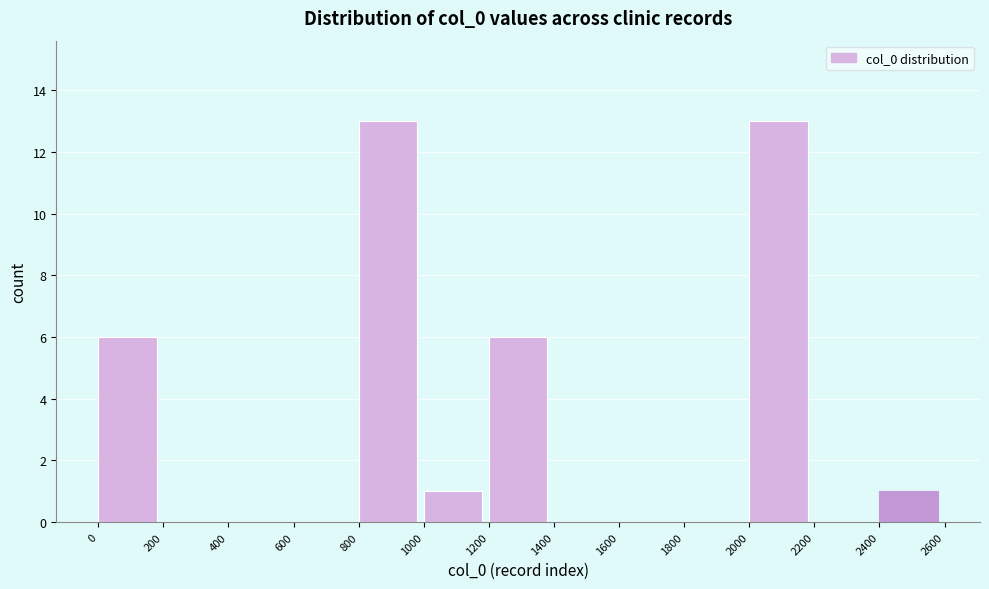

Reading left to right, transcribe this chart: for each bar, give the range it covers on the x-axis and its height. The values are not printed on the chart, so give them approximately, as read against the axis.

0 to 200: 6
200 to 400: 0
400 to 600: 0
600 to 800: 0
800 to 1000: 13
1000 to 1200: 1
1200 to 1400: 6
1400 to 1600: 0
1600 to 1800: 0
1800 to 2000: 0
2000 to 2200: 13
2200 to 2400: 0
2400 to 2600: 1